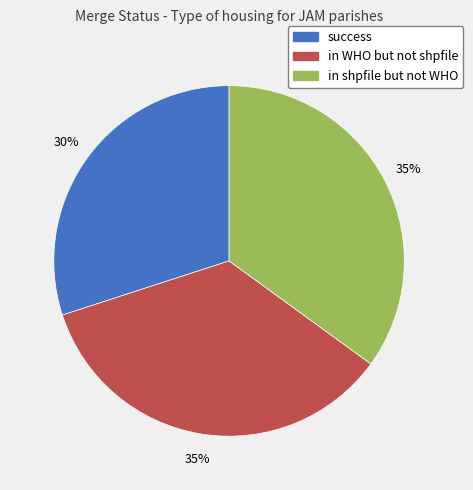

Is there a majority slice in this chart?

No